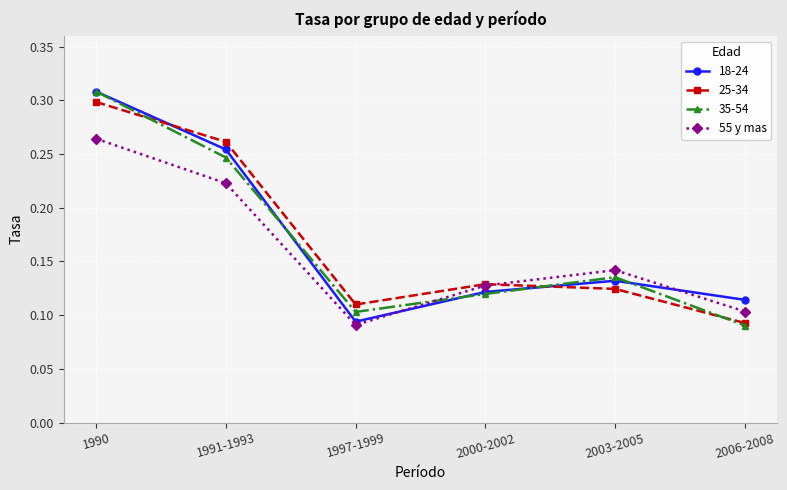

Which series changed the most between 1990 and 2006-2008?

35-54